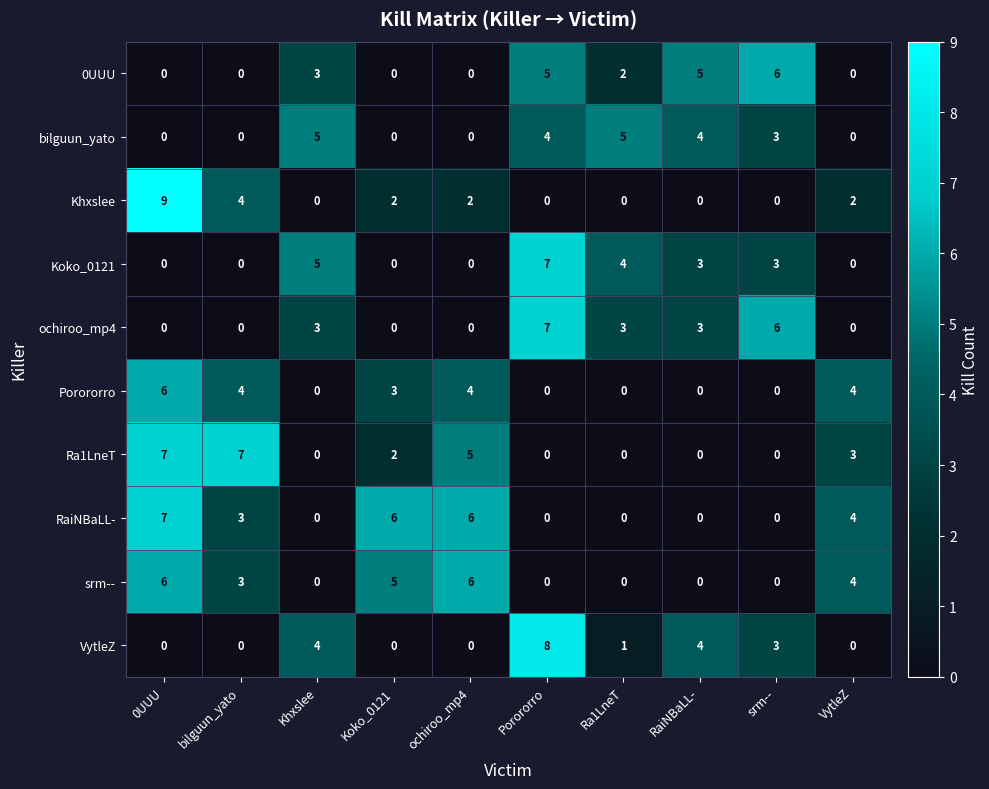

Which series changed the most between 0UUU and srm--?

Khxslee